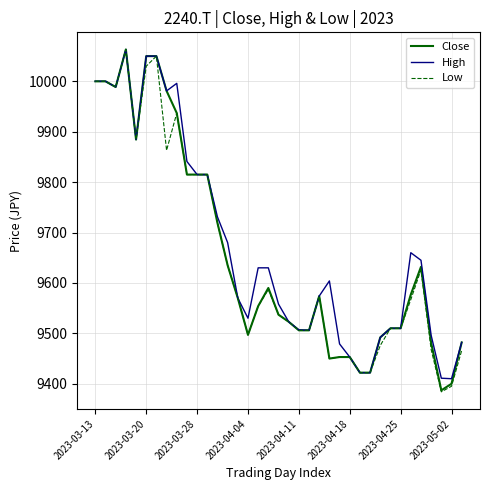

What is the minimum value shown in the chart?

9384.0